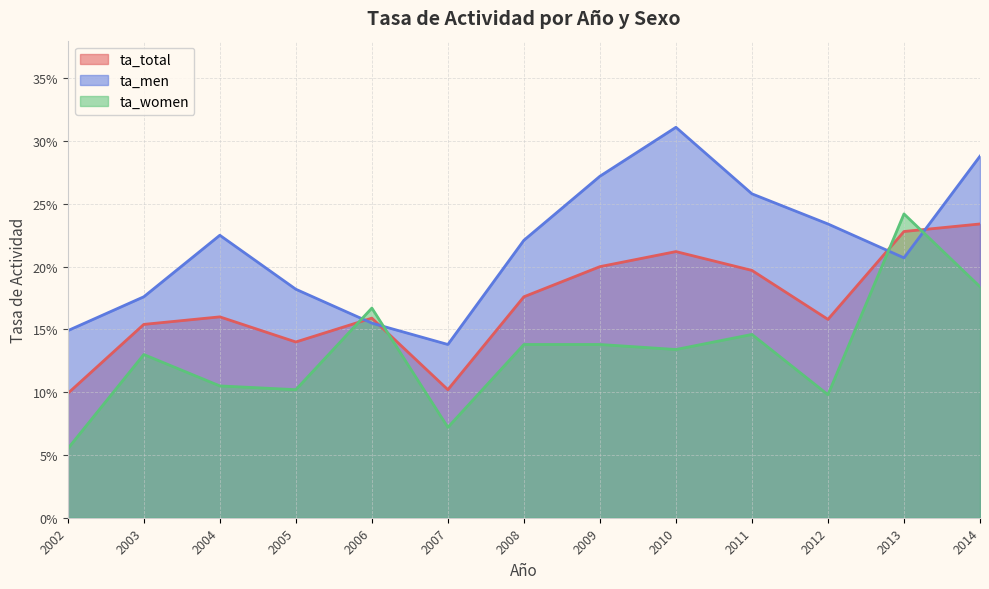

Between 2014 and 2008, which is larger?

2014